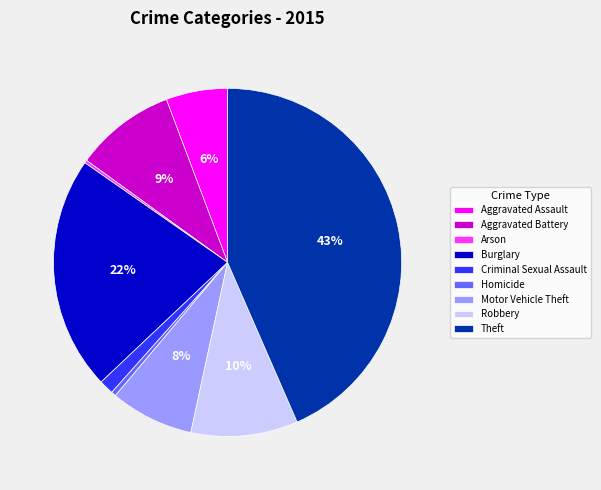

To the nearest percent, what is the average slice percentage?

11%